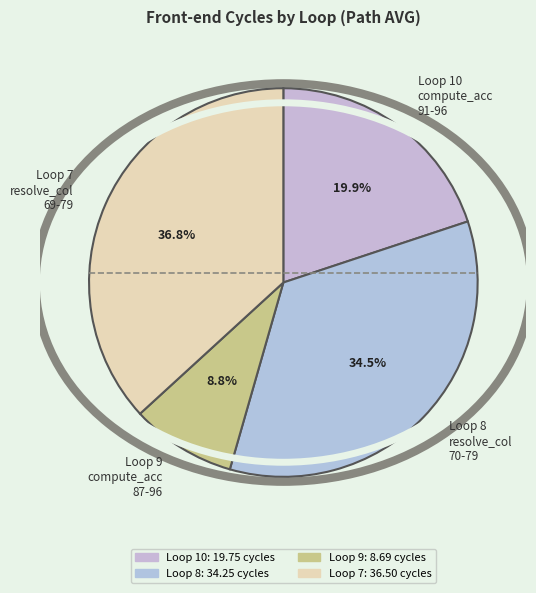

Rank the categories by value from highest to lowest.

Loop 7 resolve_col 69-79, Loop 8 resolve_col 70-79, Loop 10 compute_acc 91-96, Loop 9 compute_acc 87-96